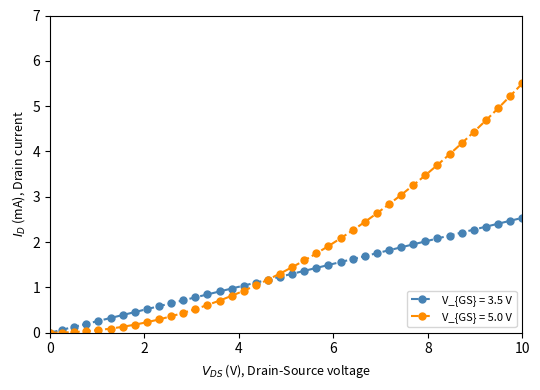

Which series has the widest spread of values?

V_{GS} = 5.0 V